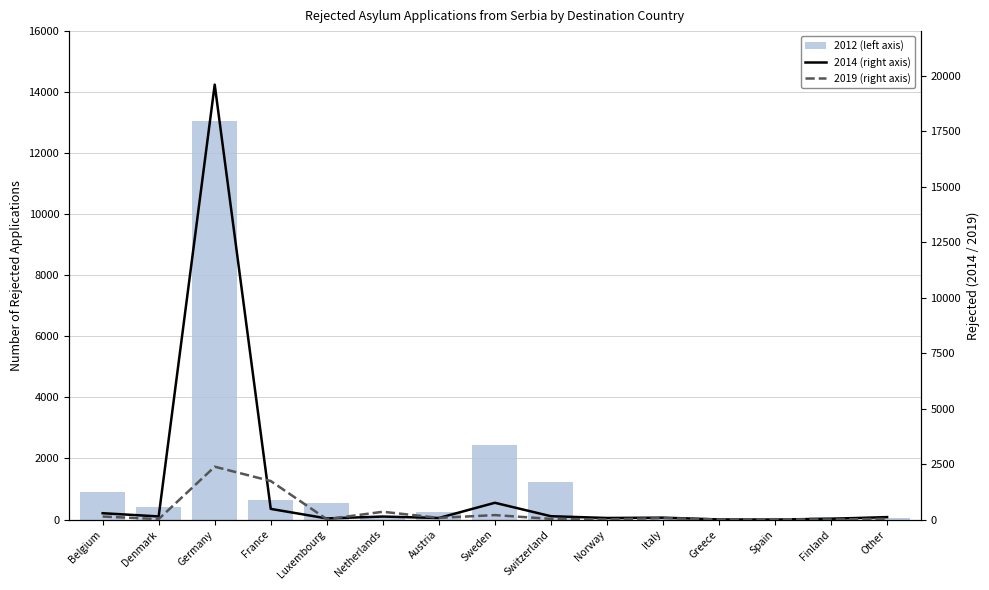

At which label is 2019 (right axis) closest to 1190?

France